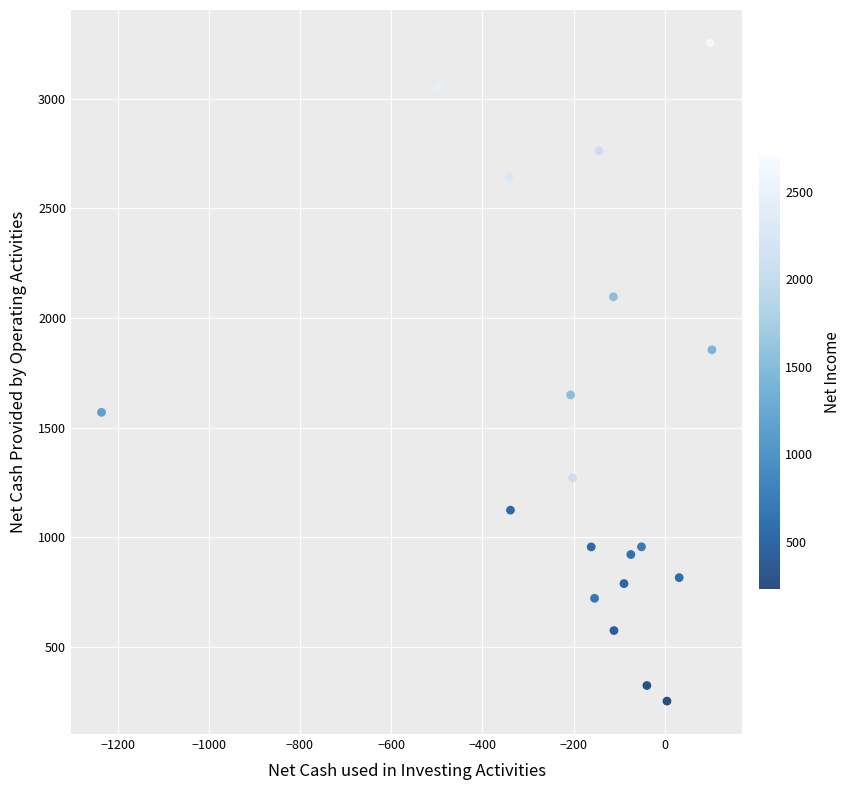

What is the range of Y values (max minus min)?

3000.9